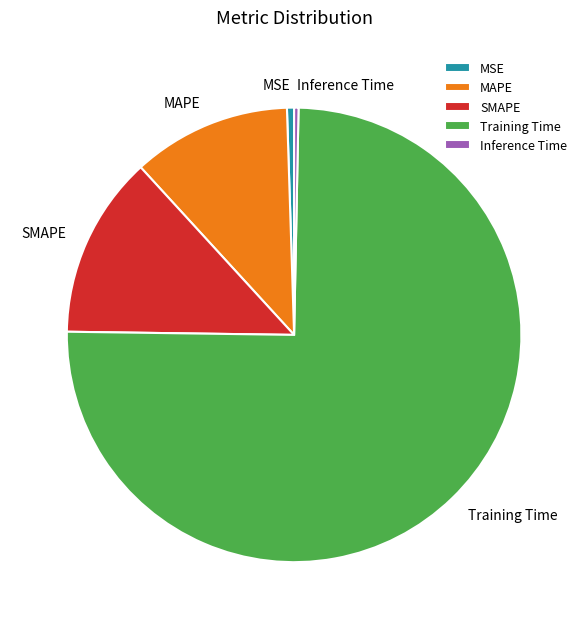

Which has a higher value, Training Time or Inference Time?

Training Time